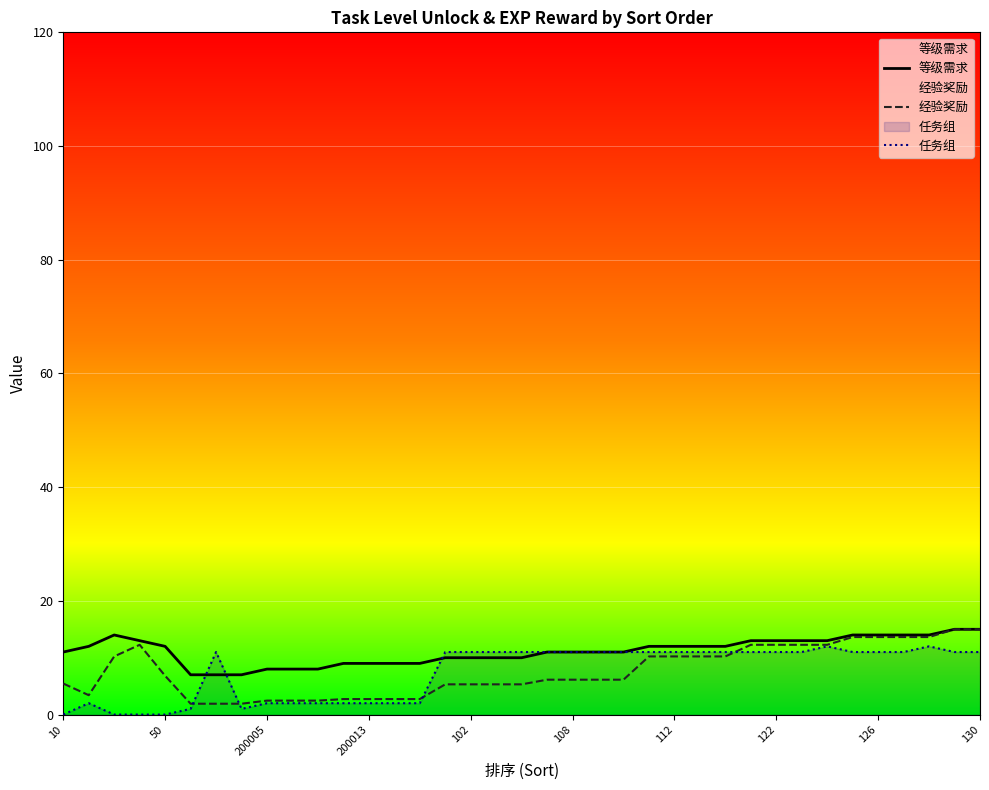

How many series are shown in this chart?

3